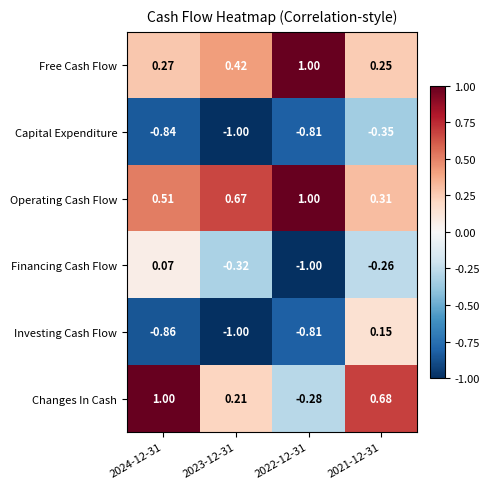

What is the maximum value shown in the chart?

1.0